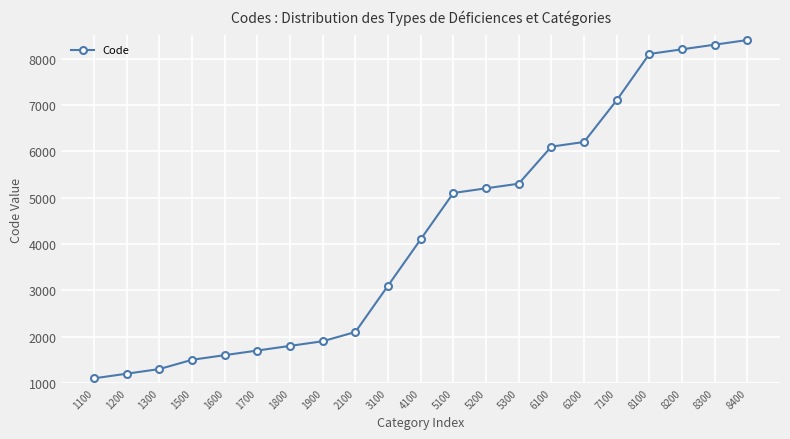

Reading left to right, extract all data points from this chart.

1100	1200	1300	1500	1600	1700	1800	1900	2100	3100	4100	5100	5200	5300	6100	6200	7100	8100	8200	8300	8400